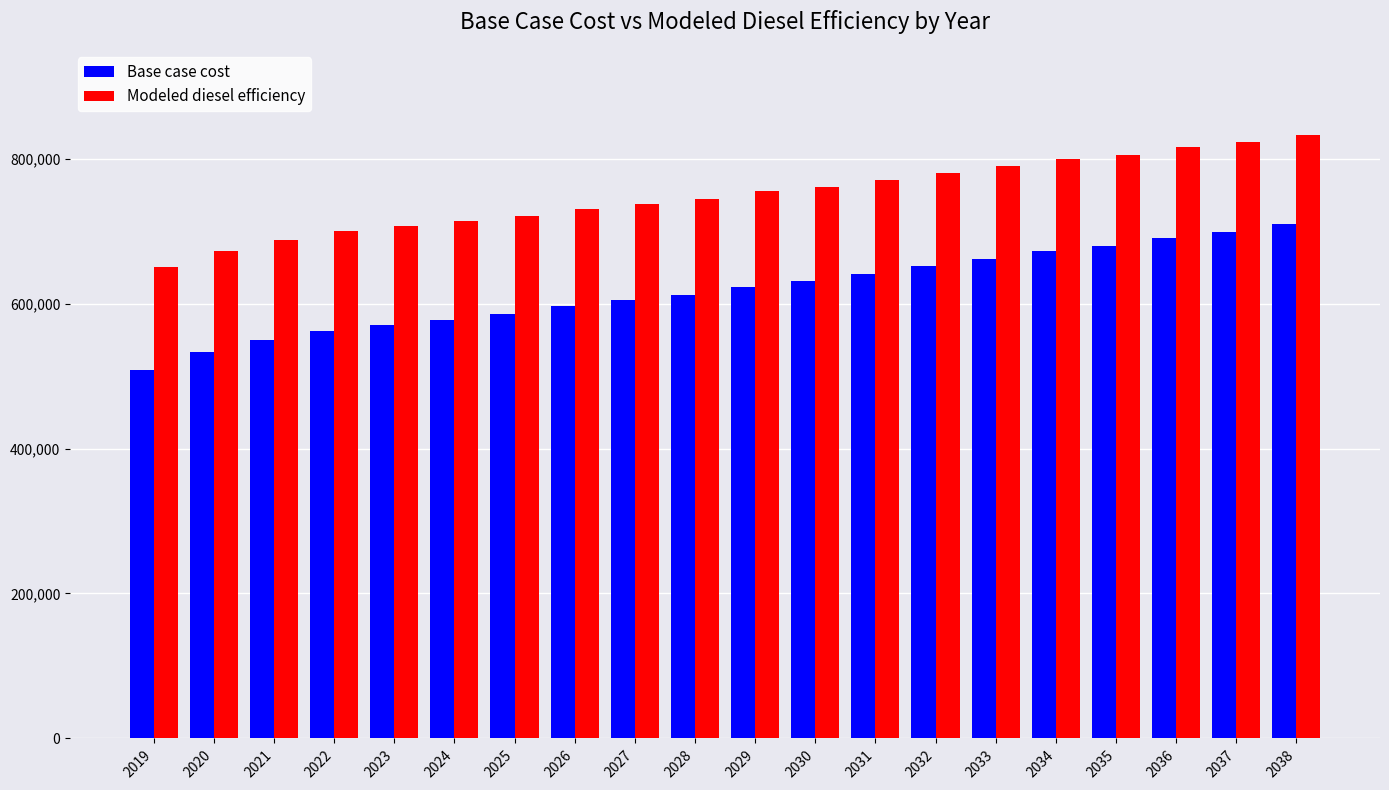

Count the number of categories in the chart.

20